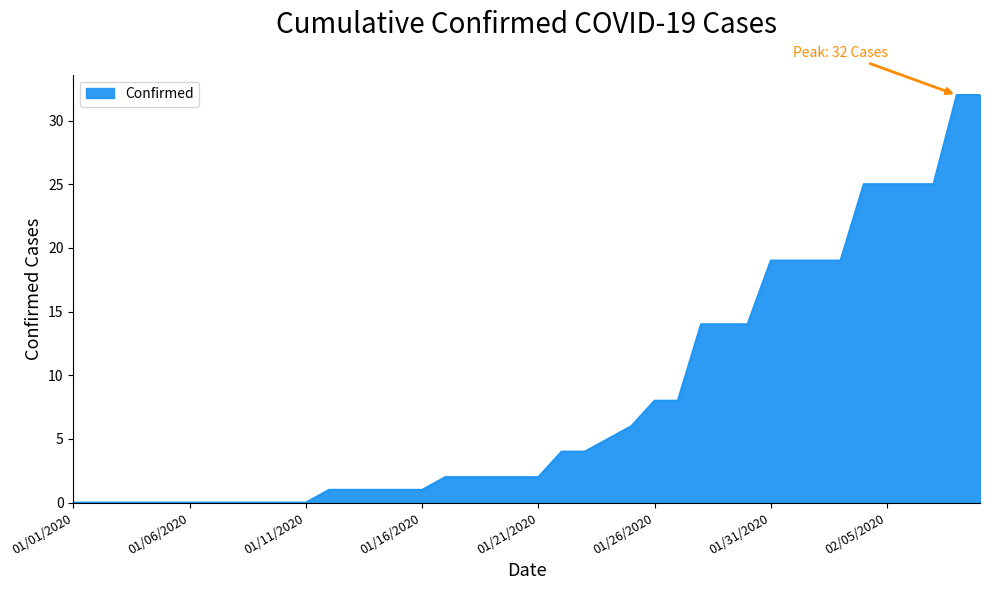

What is the maximum value shown in the chart?

32